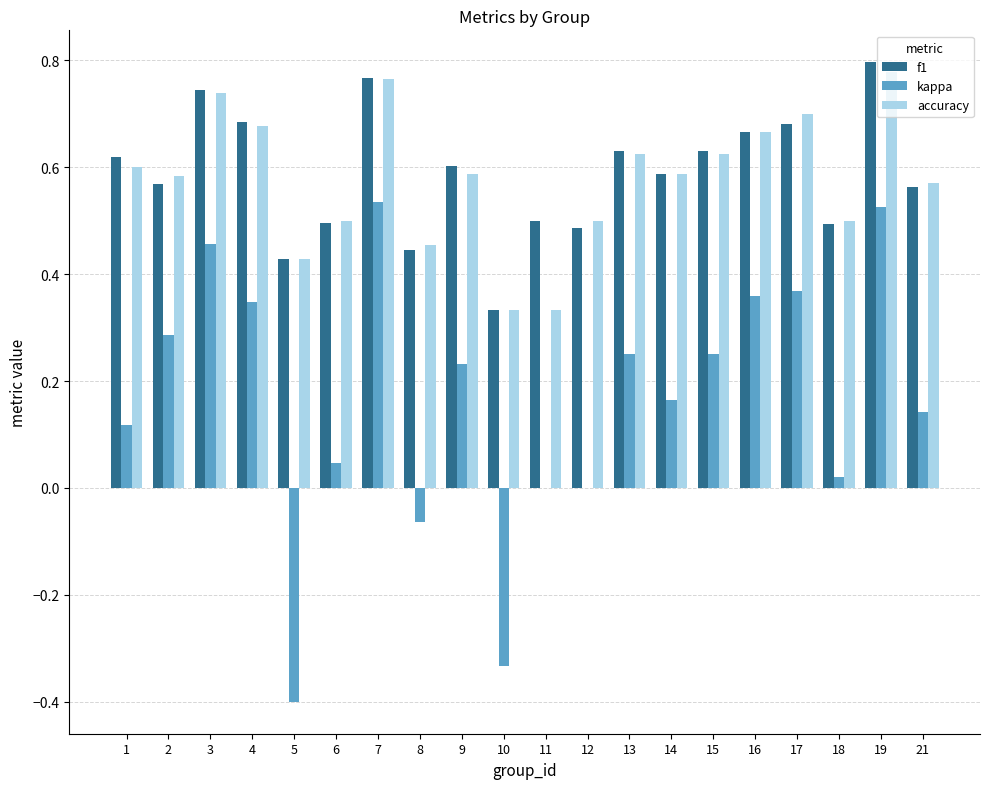

What is the sum of the accuracy values at 5 and 21?

1.0